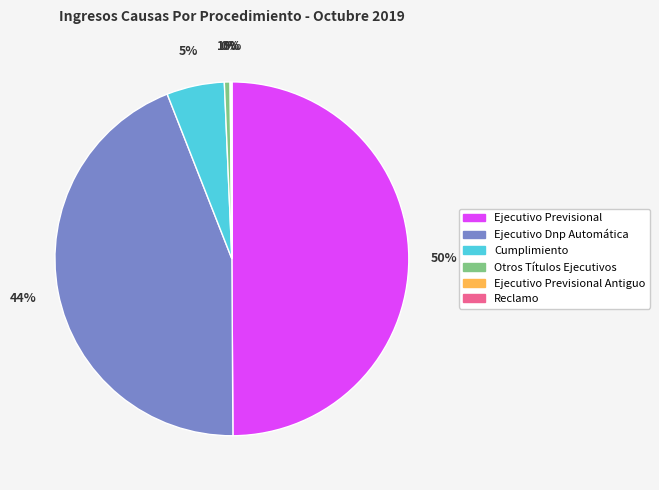

To the nearest percent, what is the difference between the largest and smallest slice percentages?

50%